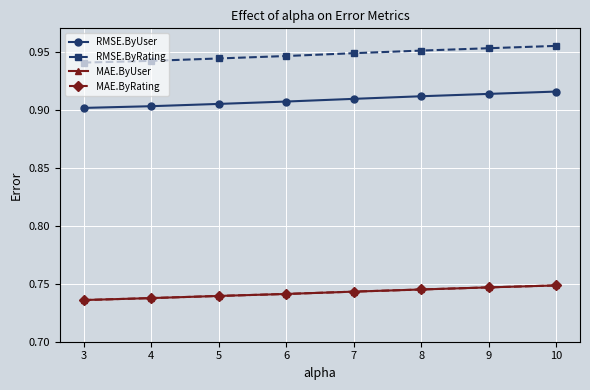

The RMSE.ByUser series shows 0.5 at 7. True or false?

False